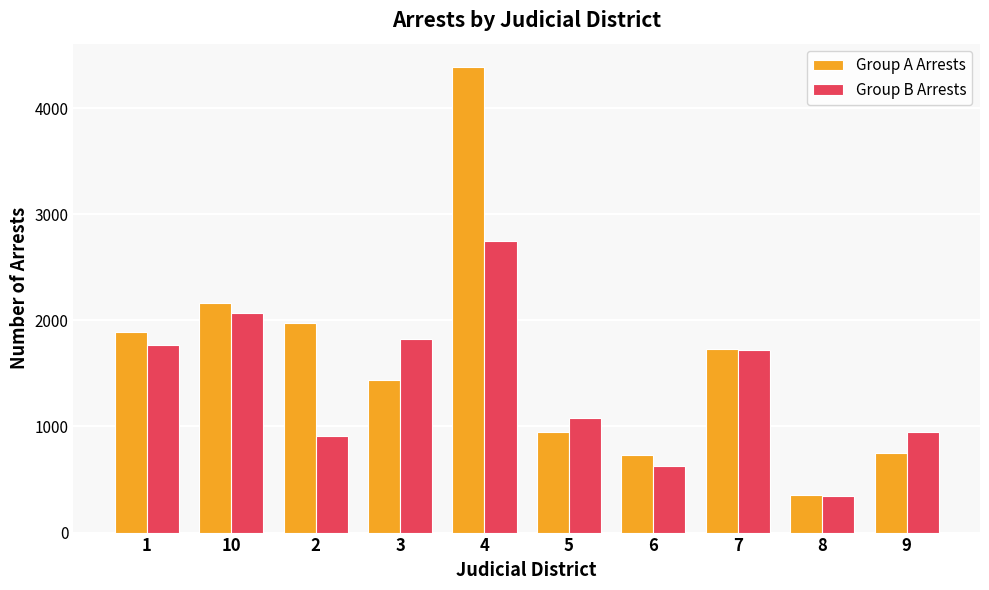

What is the approximate value of Group B Arrests at 7, to the nearest 10?

1720